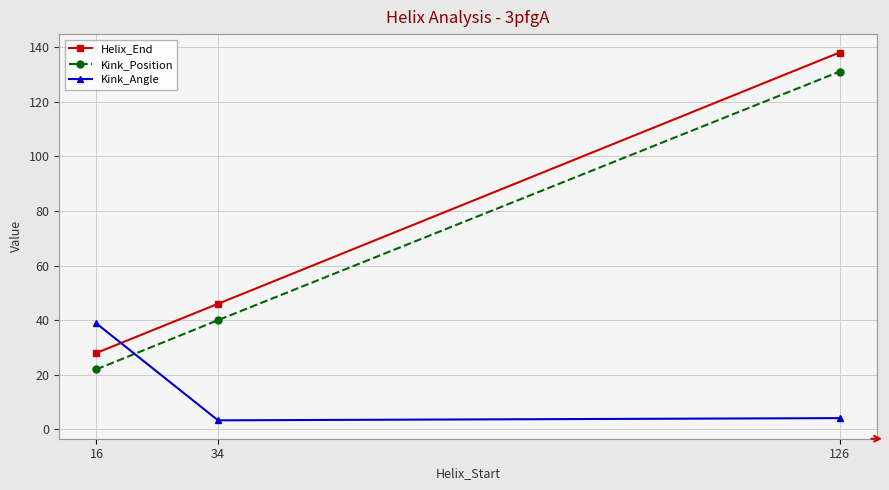

Reading right to left, list all the values displayed in this chart.

Helix_End: 138.0	46.0	28.0
Kink_Position: 131.0	40.0	22.0
Kink_Angle: 4.1	3.3	38.8